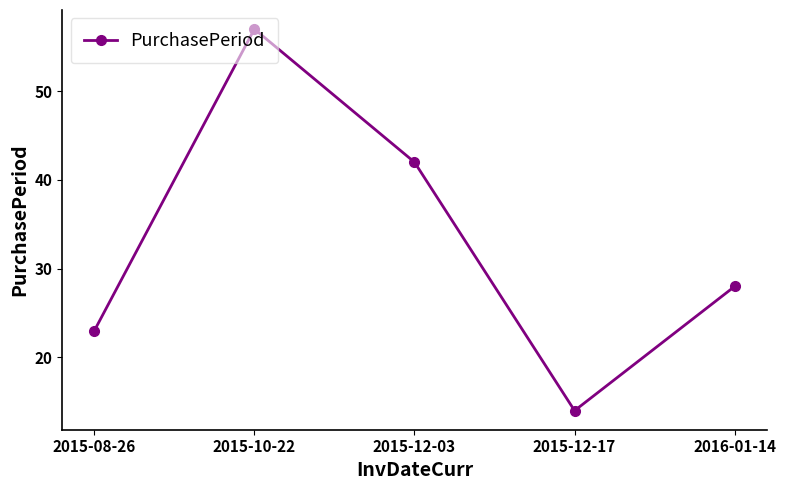

What is the change in value from 2015-08-26 to 2015-10-22?

+34